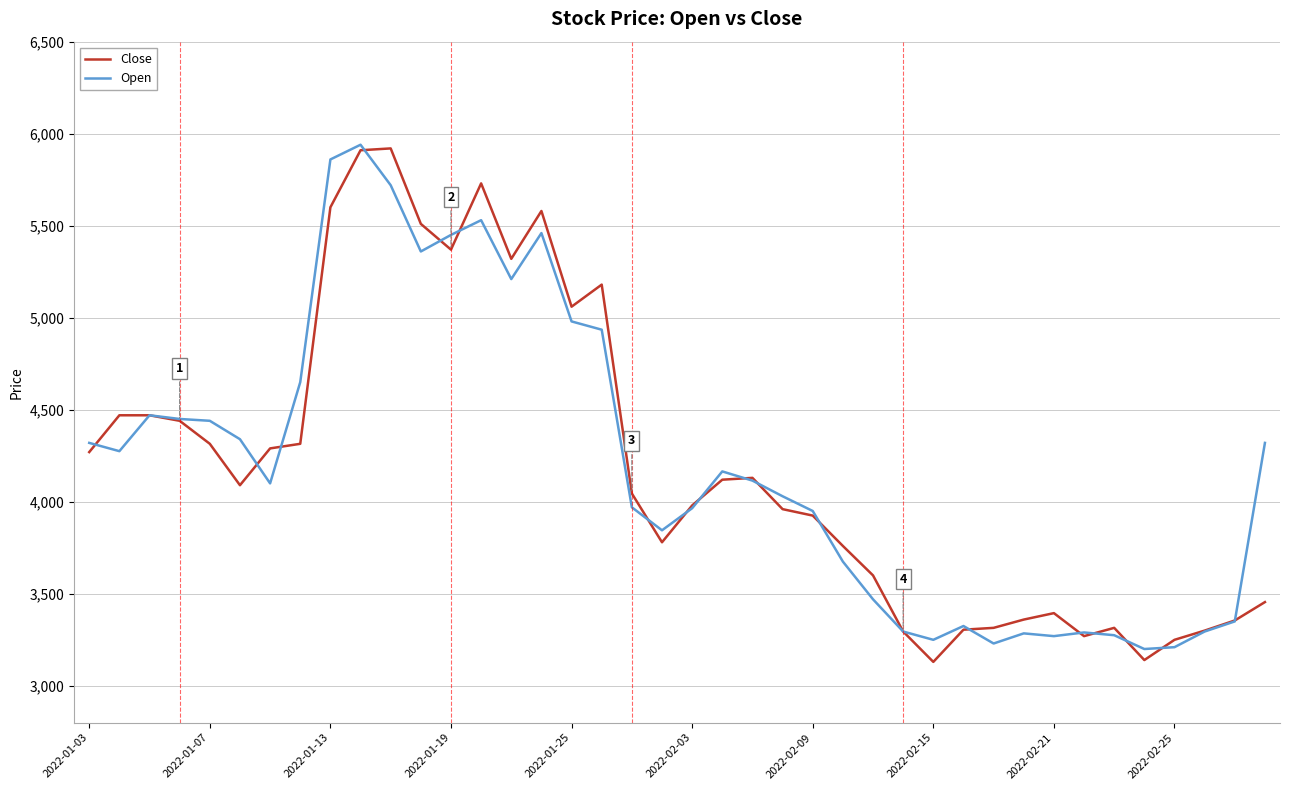

How many distinct data groups are displayed?

2